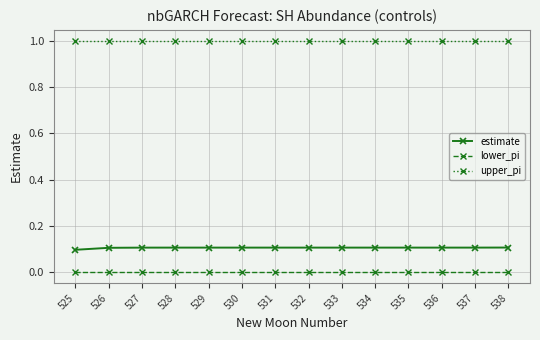

How many lines are shown in the chart?

3